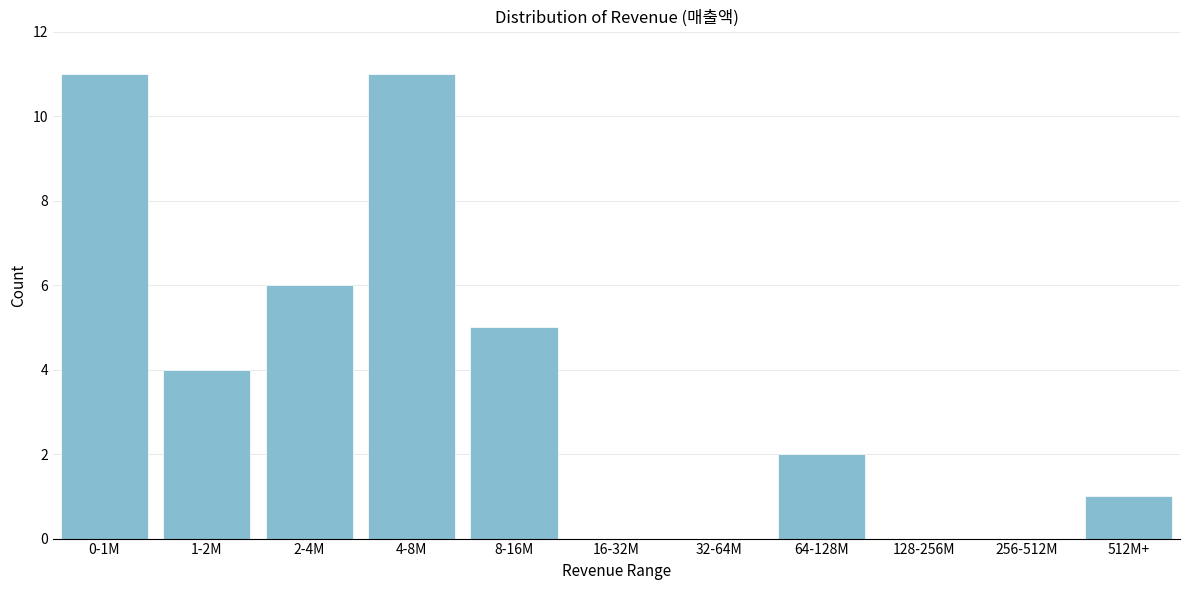

The chart shows a value of 15 at 0-1M. True or false?

False